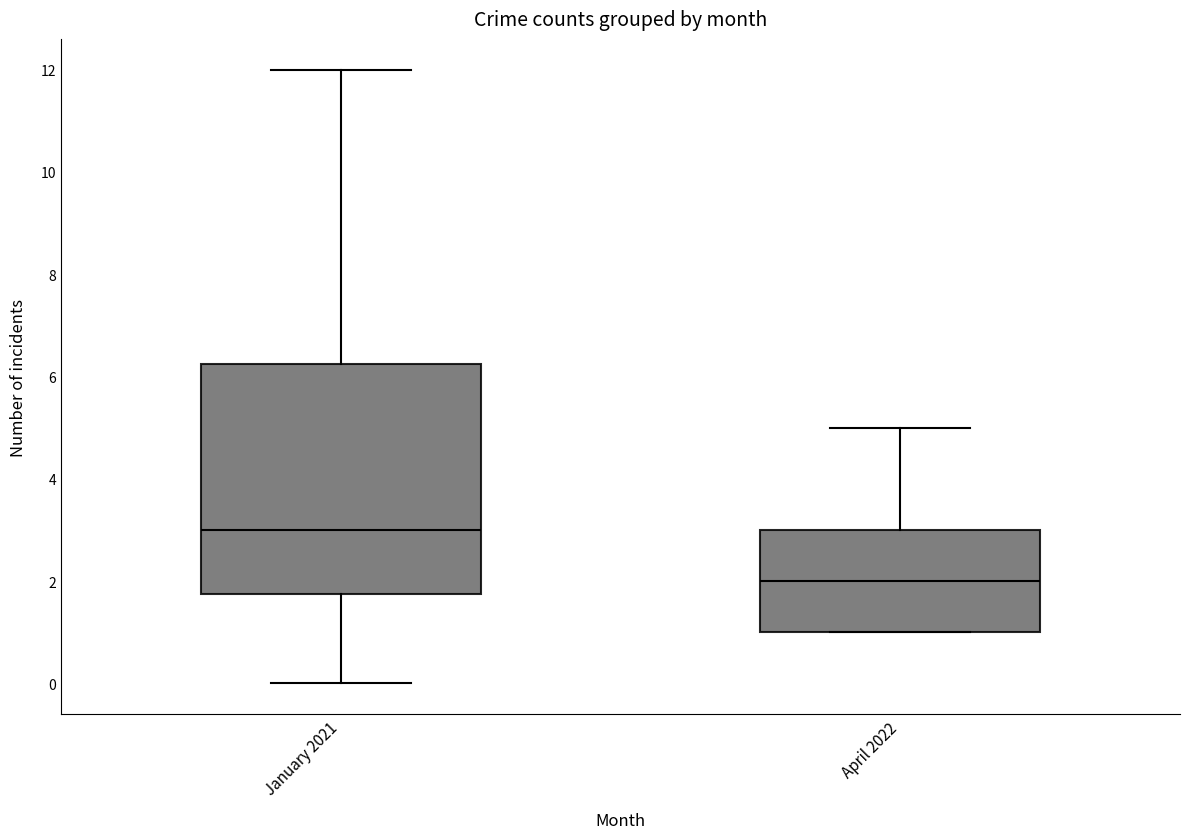

Reading left to right, transcribe this box plot: for each box, give where its median line is, the range the box spans, and where its two whiskers end, as read against the y-axis. The values are not printed on the chart, so give them approximately, as read against the axis.

January 2021: median 3.0, box 1.8 to 6.2, whiskers 0.0 to 12.0
April 2022: median 2.0, box 1.0 to 3.0, whiskers 1.0 to 5.0